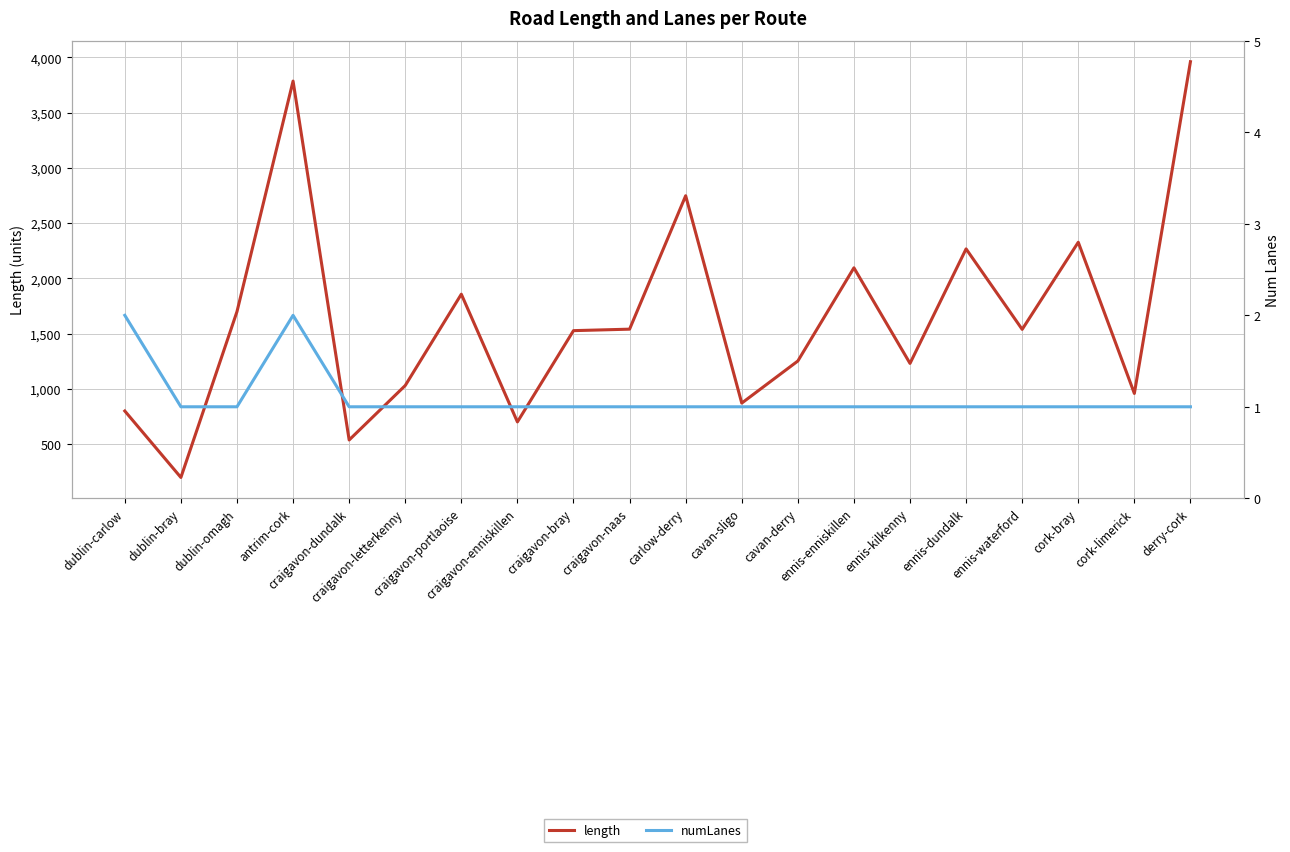

At which category does the chart reach its minimum across all series?

dublin-bray